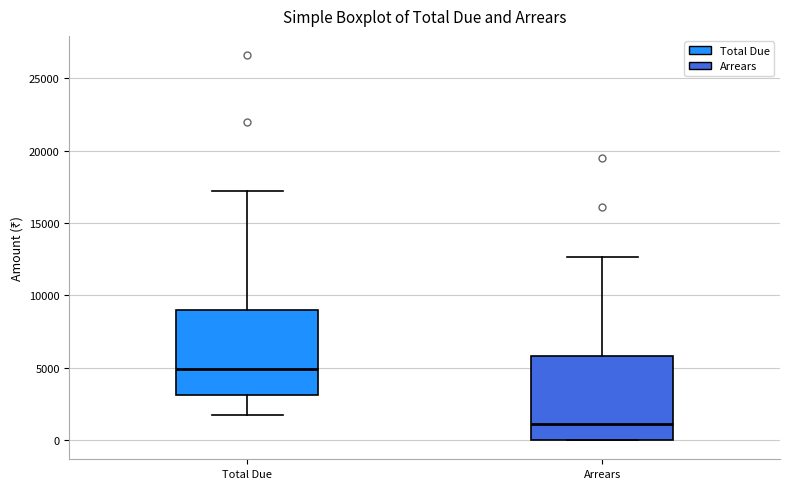

Where does the upper whisker of the box for Arrears end on the y-axis? The values are not printed on the chart, so give them approximately, as read against the axis.

12500